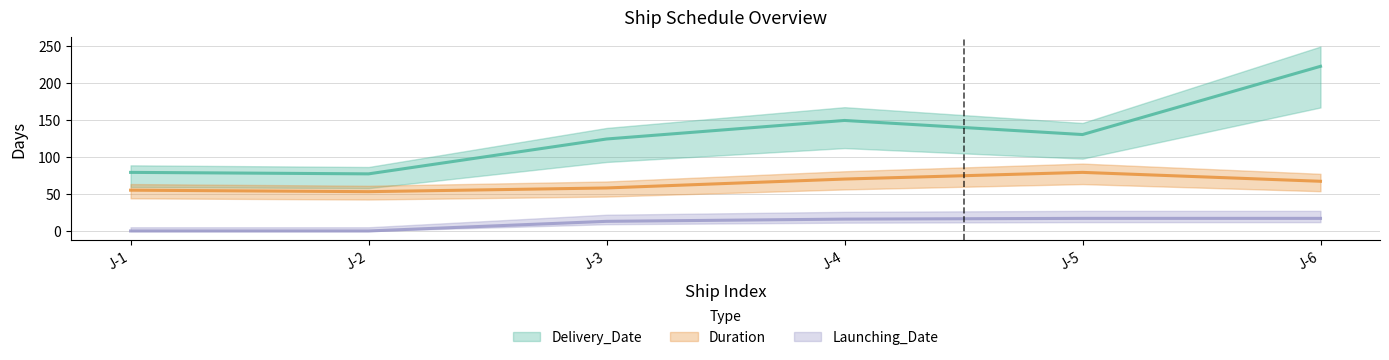

The Duration series shows 26 at J-3. True or false?

False